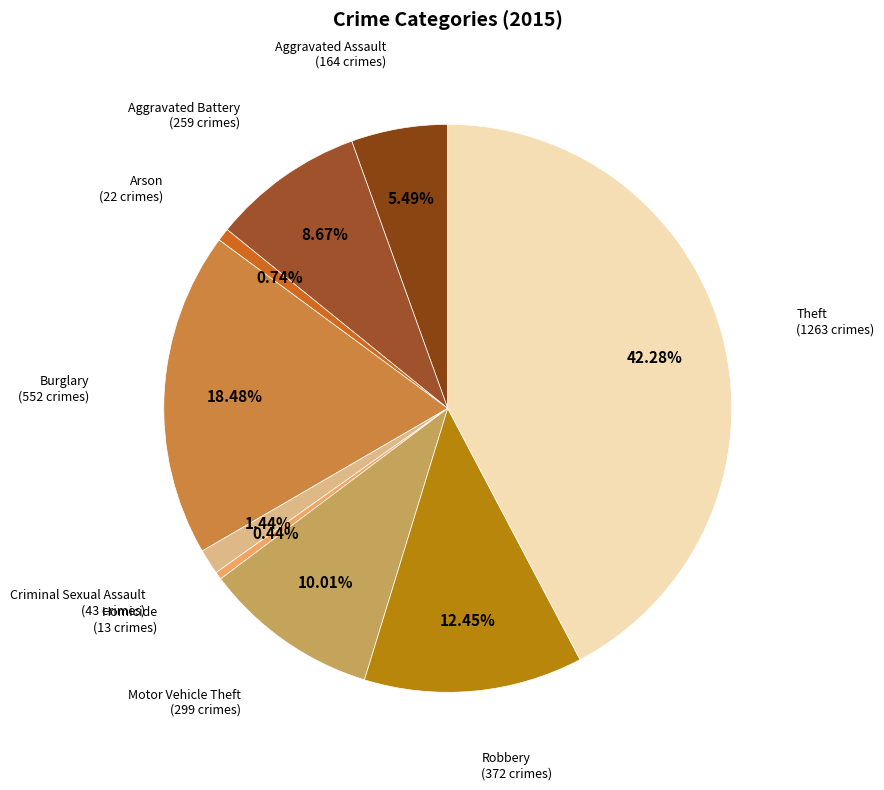

To the nearest percent, what is the average slice percentage?

11%